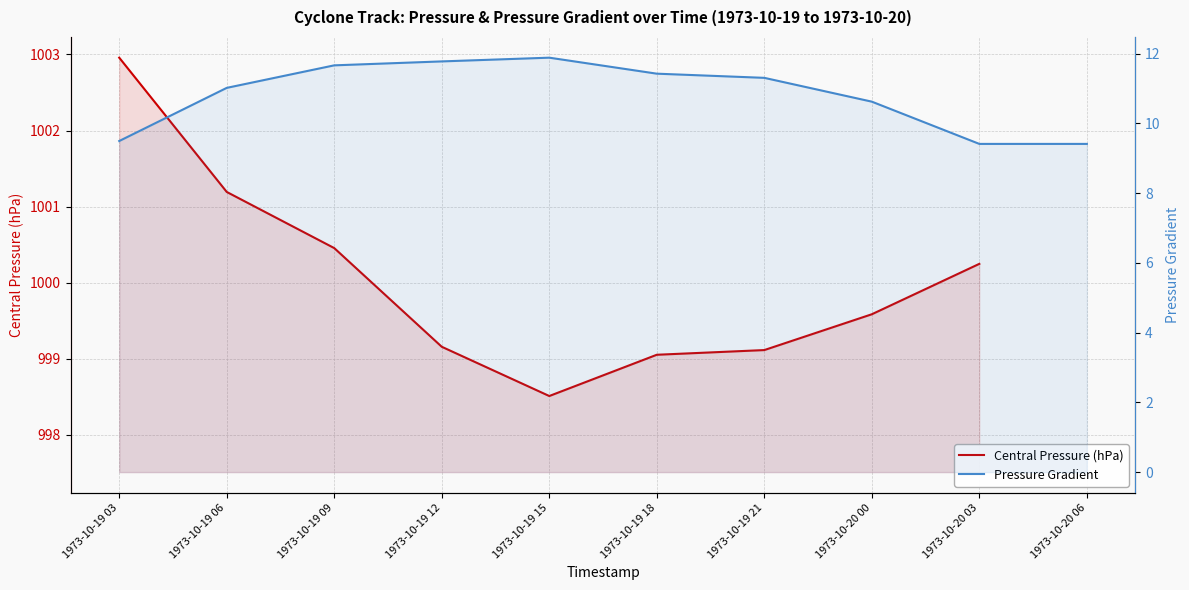

Rank the series by their maximum value, from highest to lowest.

Central Pressure (hPa), Pressure Gradient